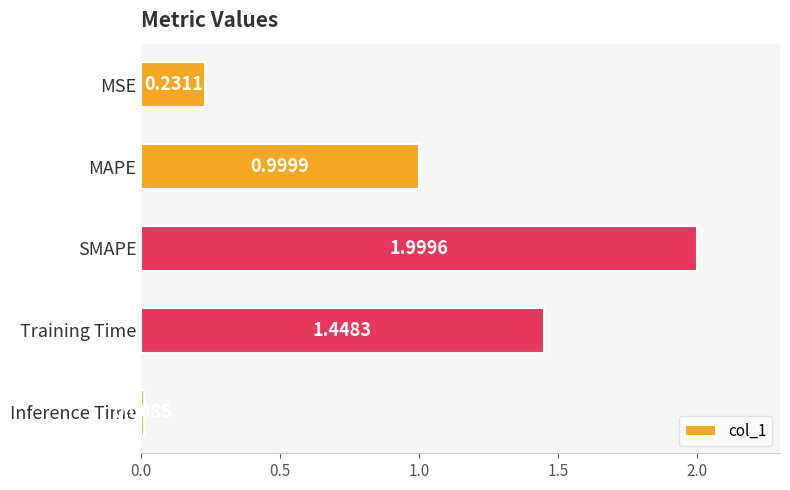

What is the difference between the second highest and second lowest values?

1.2